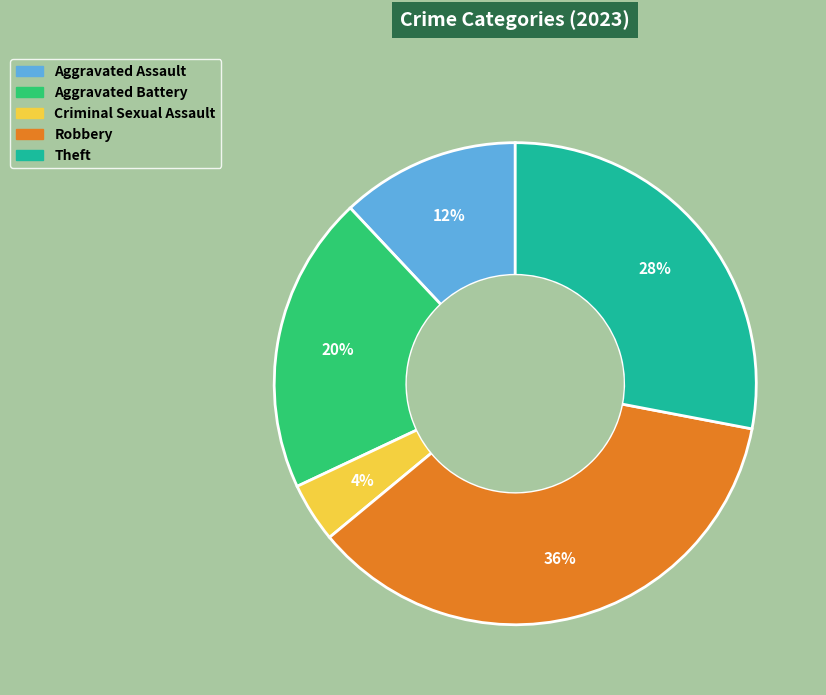

Is it true that Aggravated Battery is 8% of the pie?

False